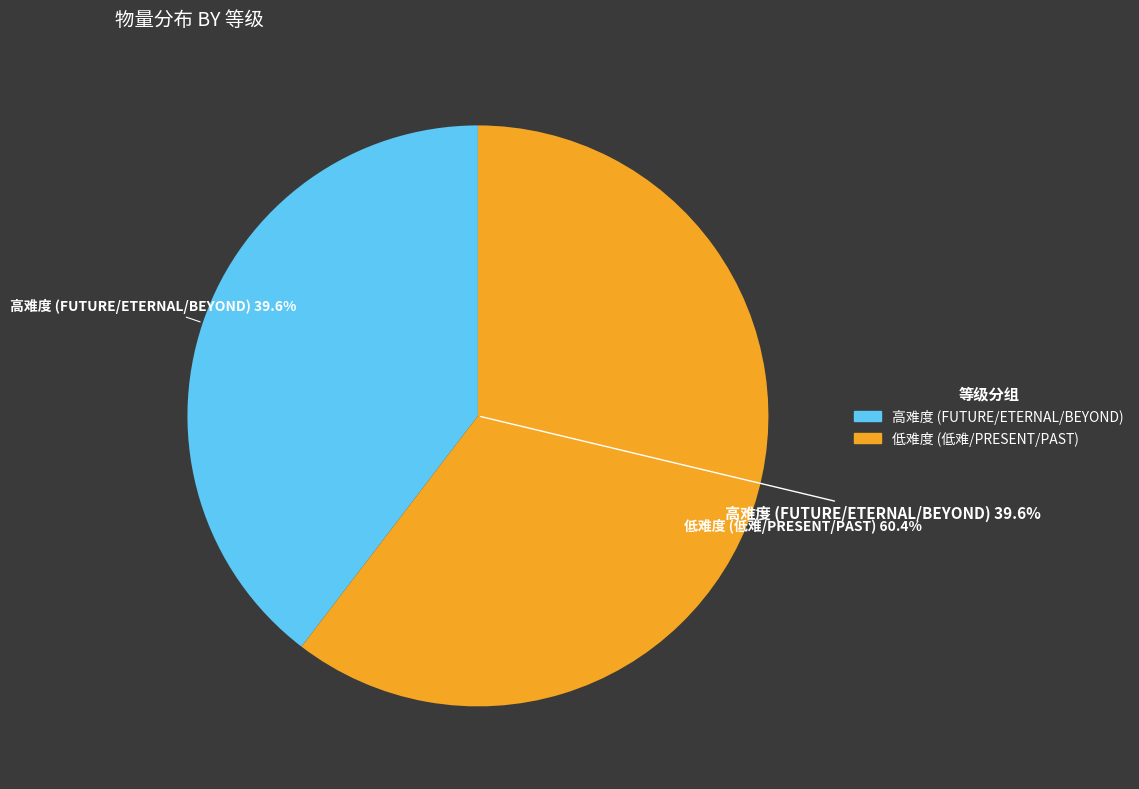

Do 低难 and ETERNAL together represent more than half of the pie?

No